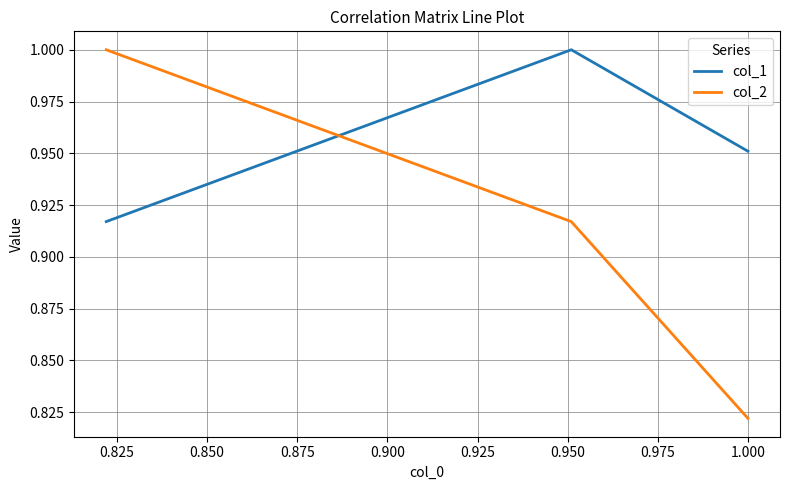

What is the value of the col_1 point at the 3rd from the left?

0.9